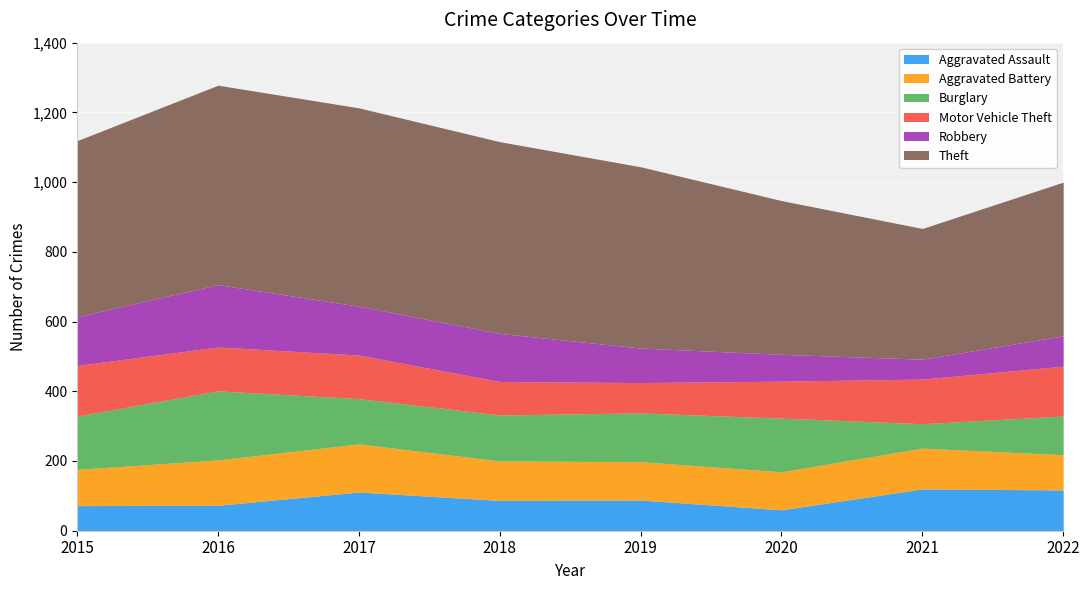

Reading right to left, what are all the values shown in this chart?

Aggravated Assault: 117	120	60	88	87	111	73	72
Aggravated Battery: 101	117	109	110	113	138	130	104
Burglary: 111	70	154	140	132	130	198	153
Motor Vehicle Theft: 143	128	106	87	96	125	126	145
Robbery: 87	57	77	99	138	140	179	140
Theft: 441	375	441	520	550	569	572	505